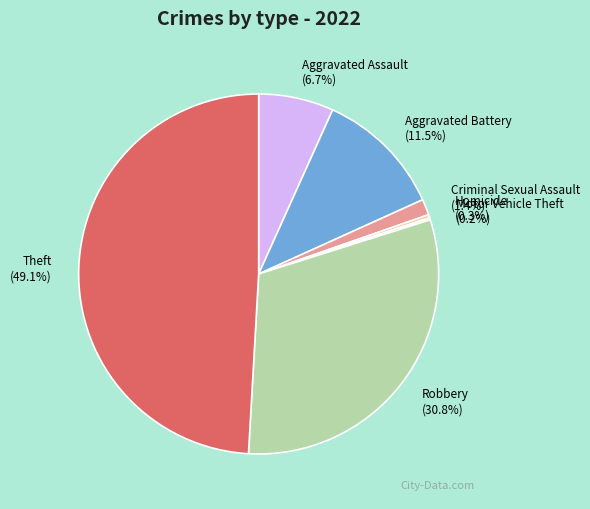

Does any single category account for the majority?

No